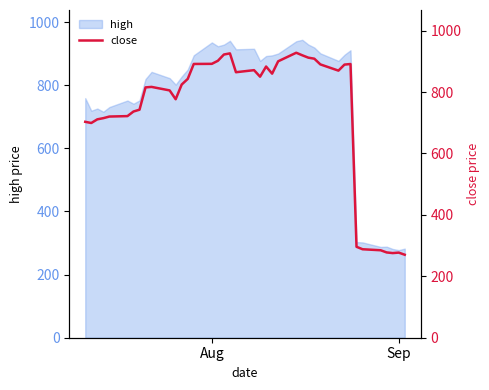

How many lines are shown in the chart?

1